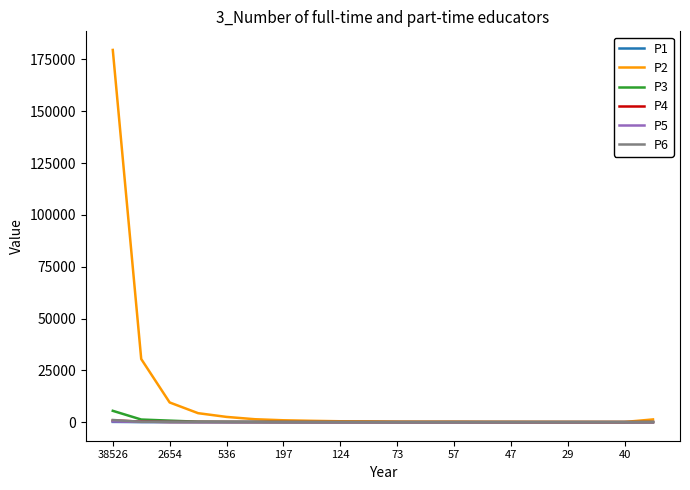

Which series has the largest total across all categories?

P2